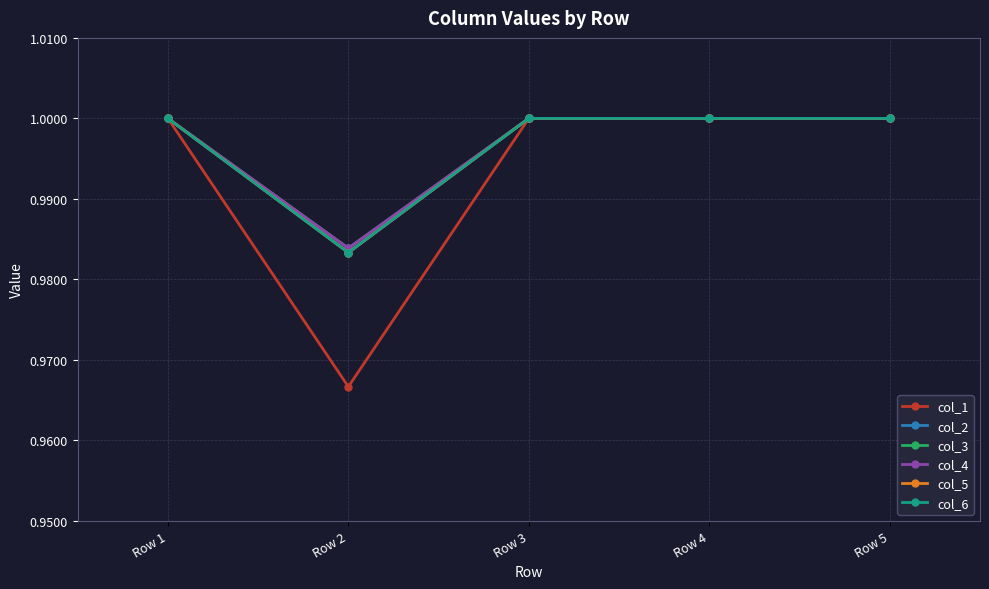

Does the chart have visible grid lines?

Yes